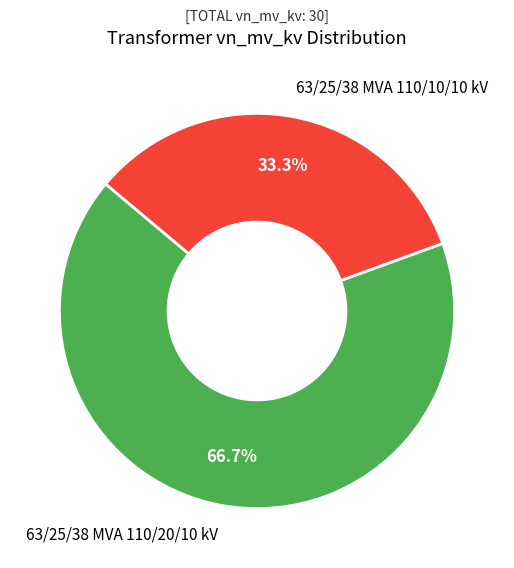

What percentage is the 63/25/38 MVA 110/20/10 kV slice, to the nearest percent?

67%